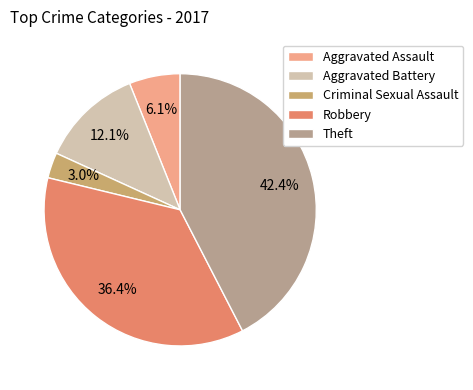

How many slices are in this pie chart?

5